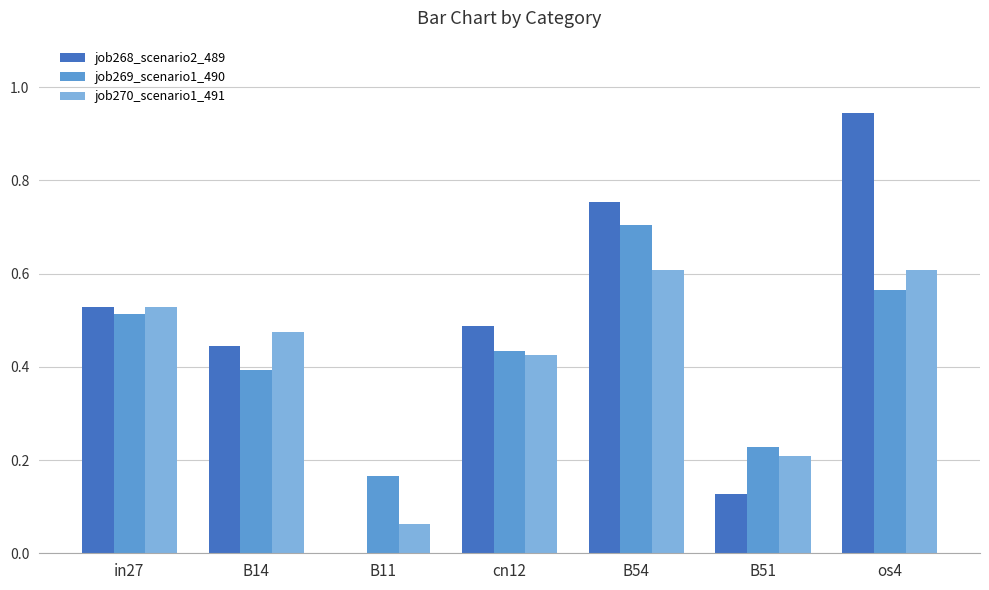

Between in27 and os4, which series saw the biggest shift?

job268_scenario2_489